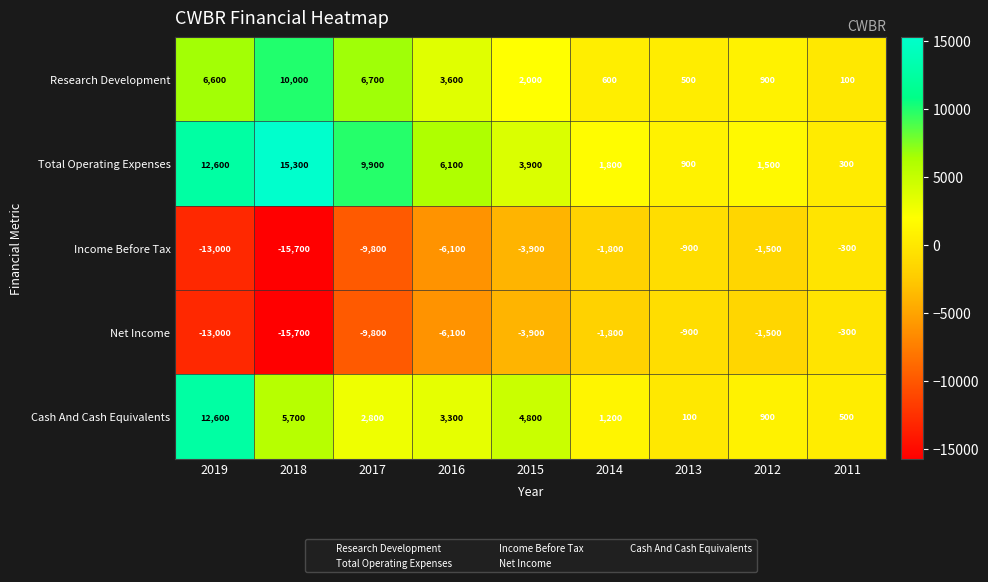

True or false: Research Development has a value of 10000 at 2018.

True